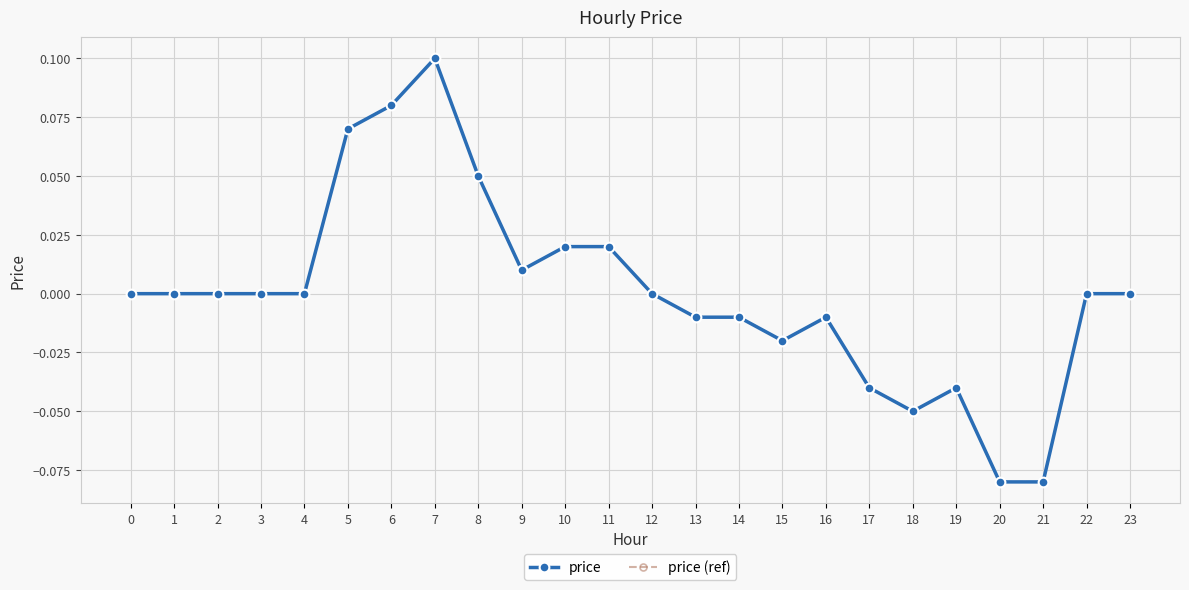

Does the chart have visible grid lines?

Yes